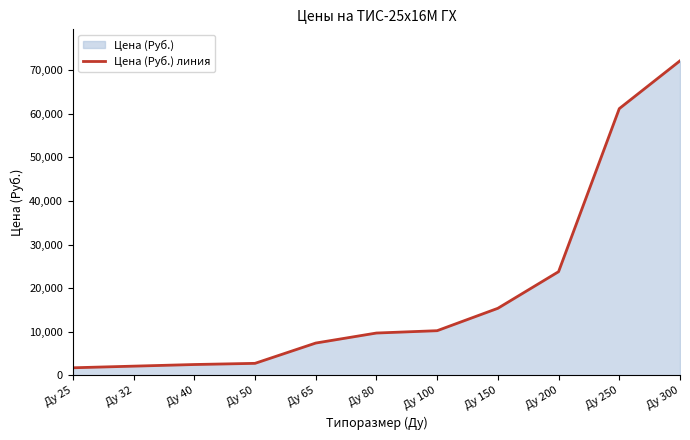

What is the sum of the values at Ду 250 and Ду 25?

62918.9